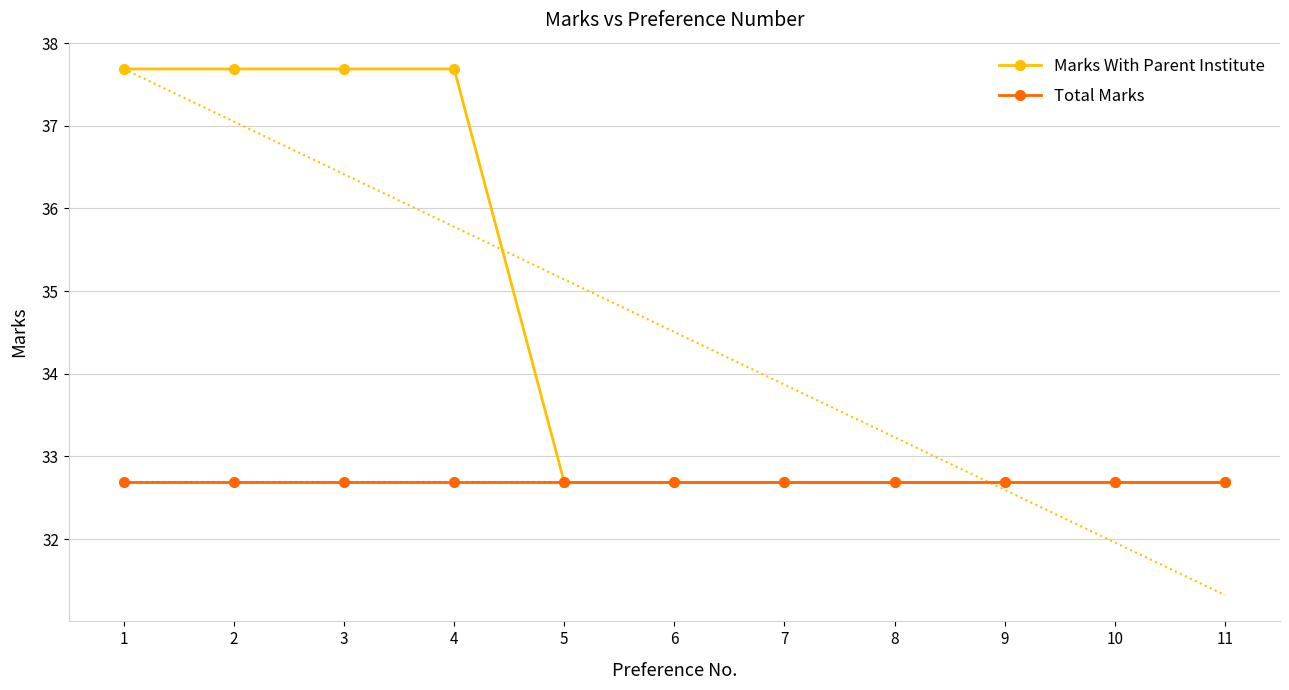

How many lines are shown in the chart?

2